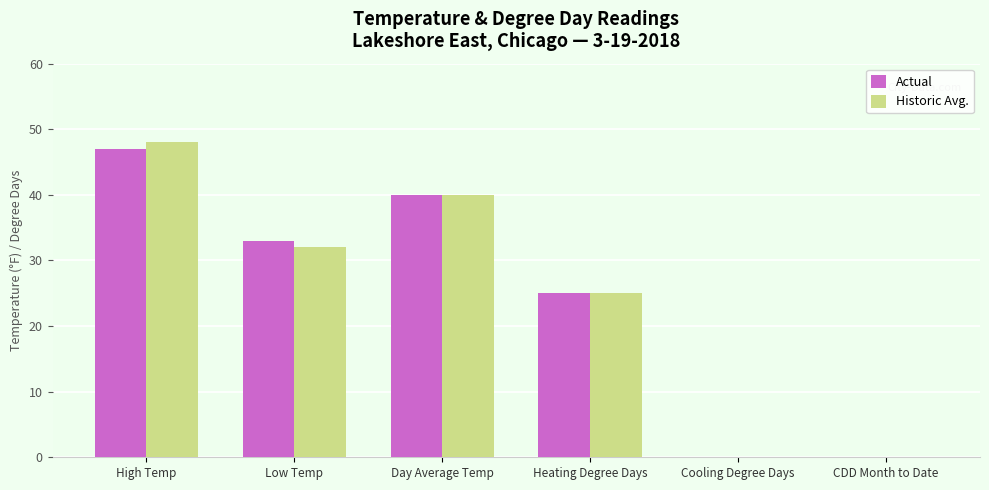

The value of Historic Avg. at Low Temp is 47. True or false?

False